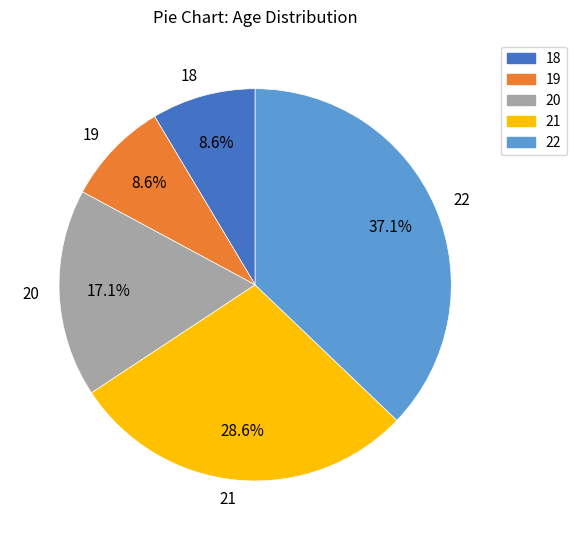

What is the ratio of the value at 18 to the value at 19?

1.0